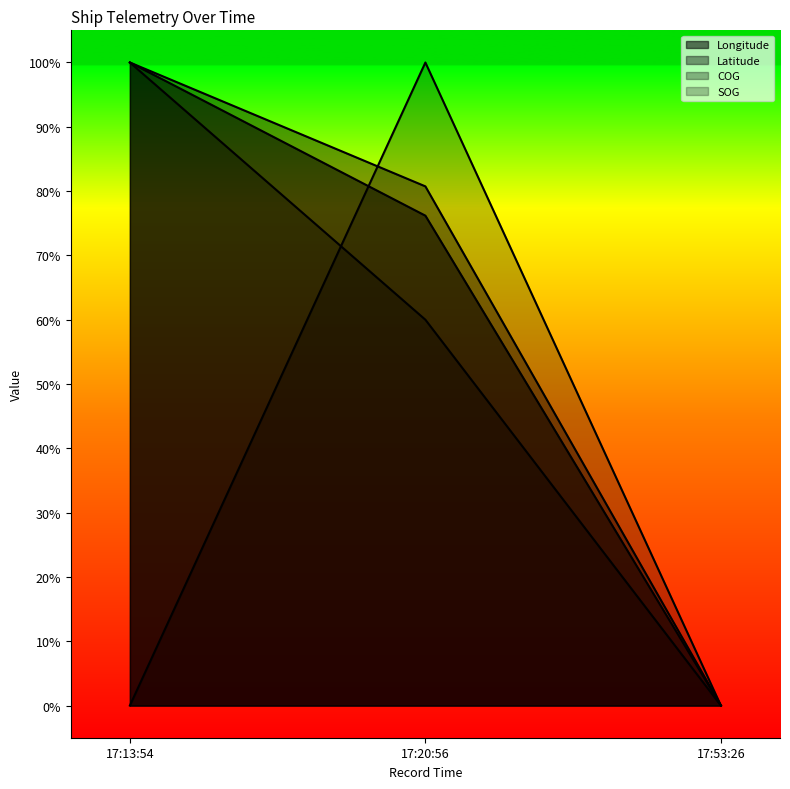

Which series has the widest spread of values?

Longitude